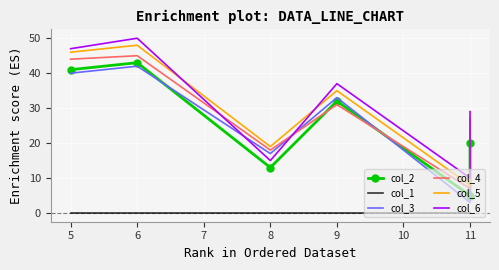

Which series changed the most between 8 and 9?

col_6